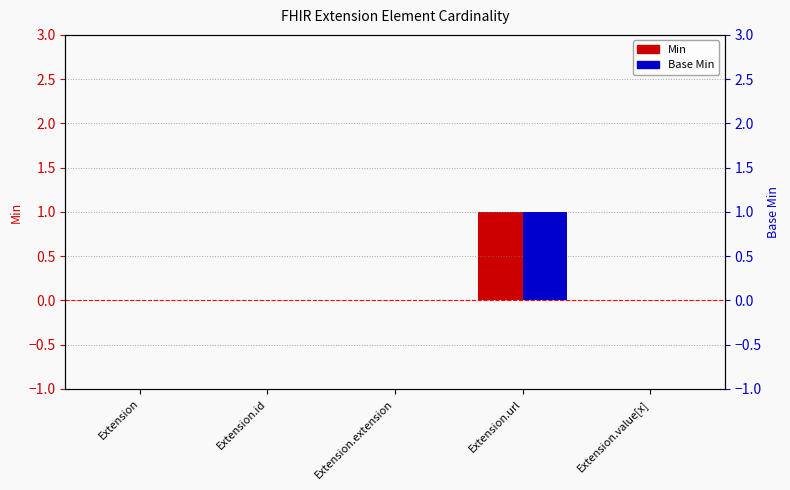

What is the highest value of the Min series?

1